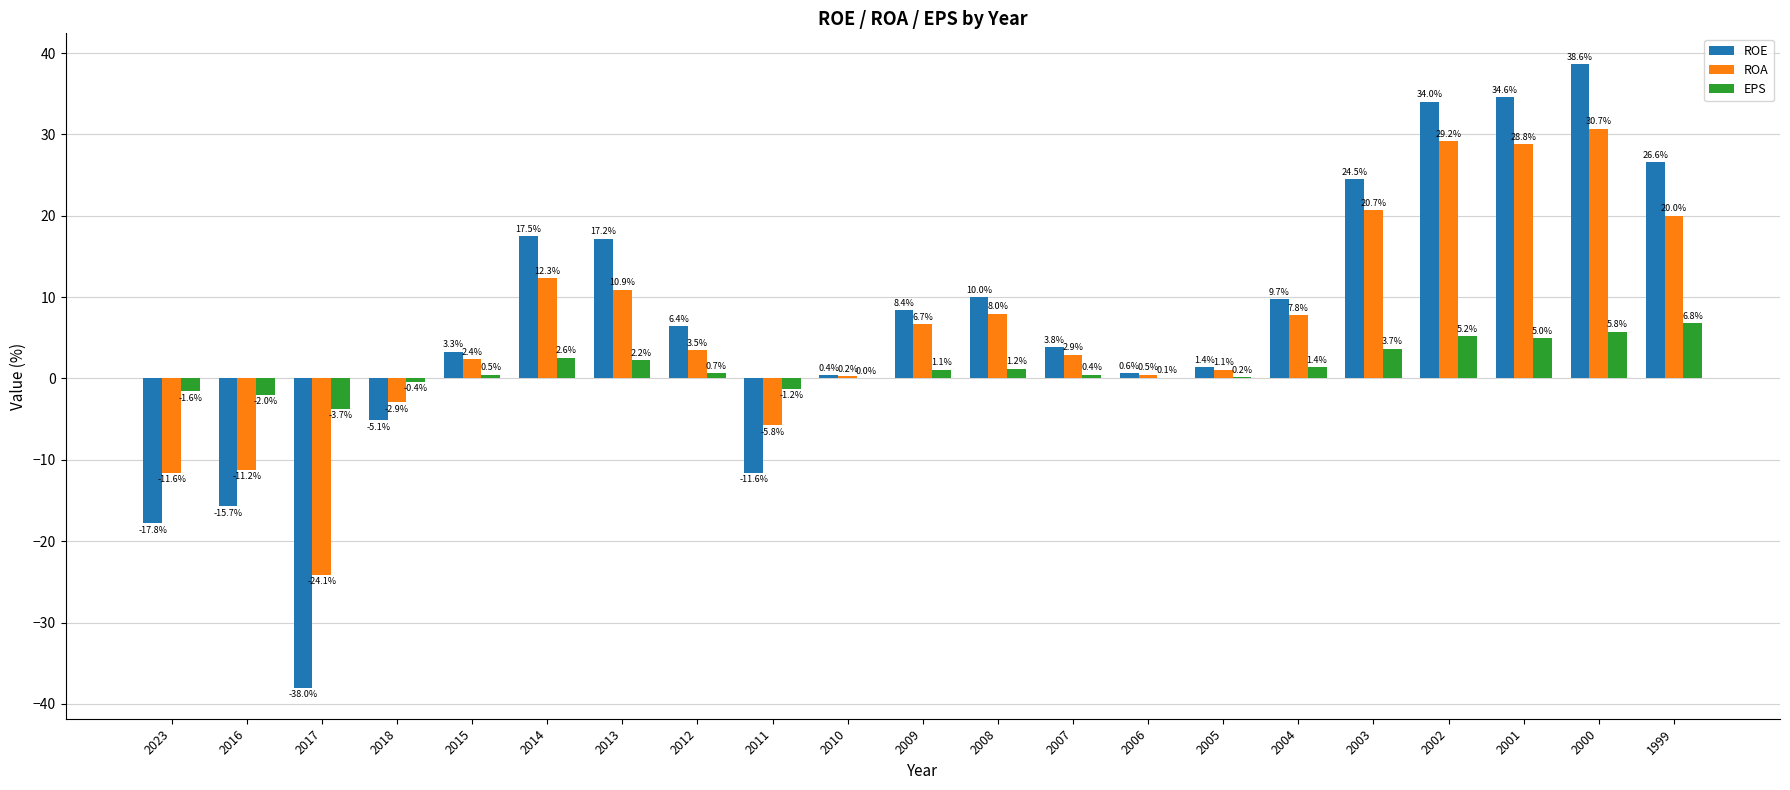

Is the value of ROA at 2017 greater than the value of ROE at 1999?

No